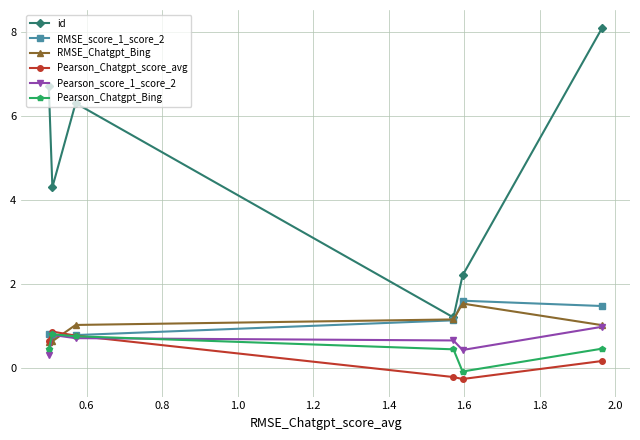

True or false: id and Pearson_score_1_score_2 cross at least once.

False